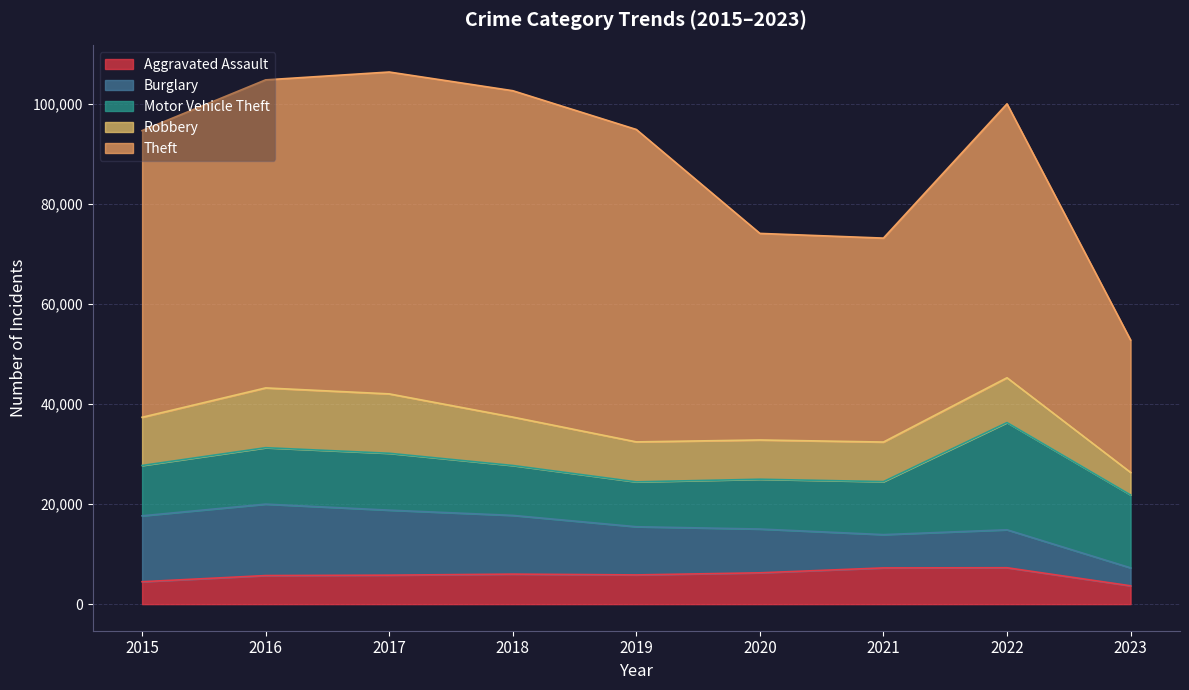

Where do Motor Vehicle Theft and Burglary first cross each other?

2019 and 2020